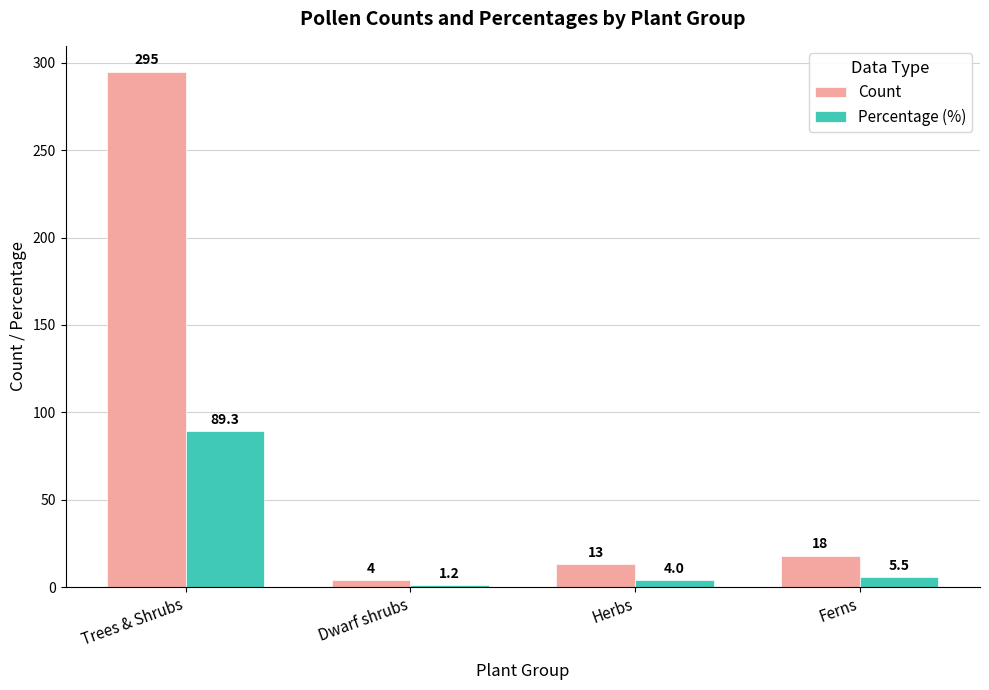

What is the difference between the Count values at Ferns and Dwarf shrubs?

14.0